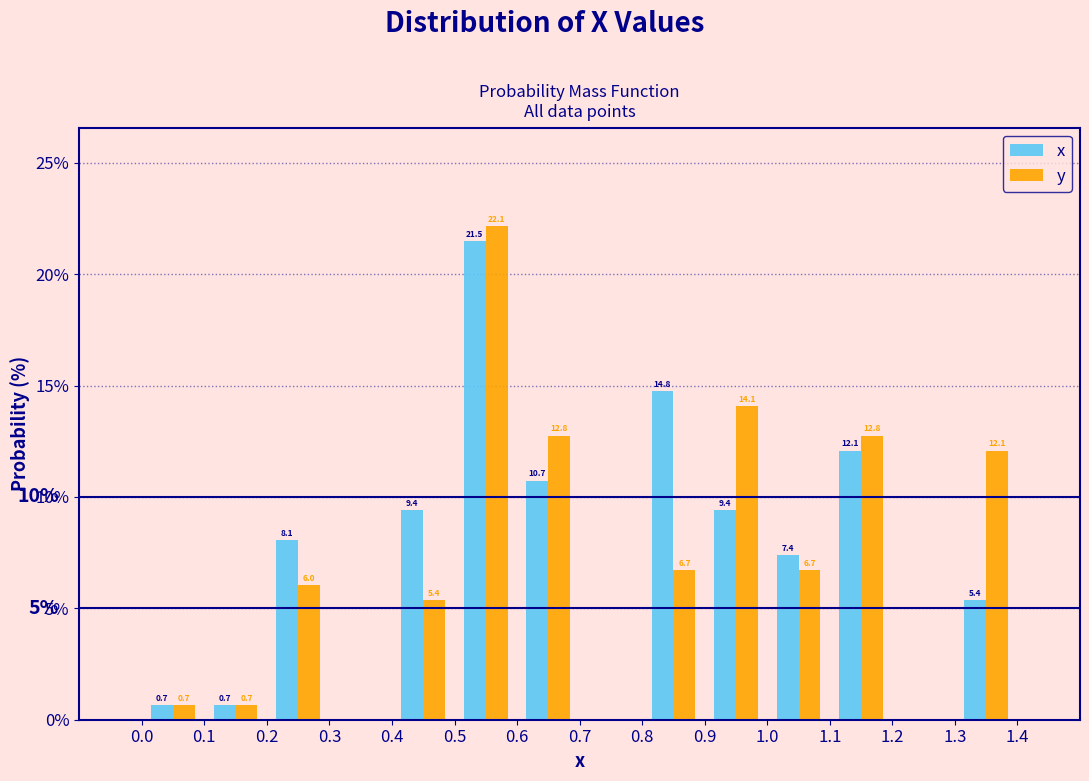

In the y series, which range on the x-axis has the tallest bar?

0.5 to 0.6